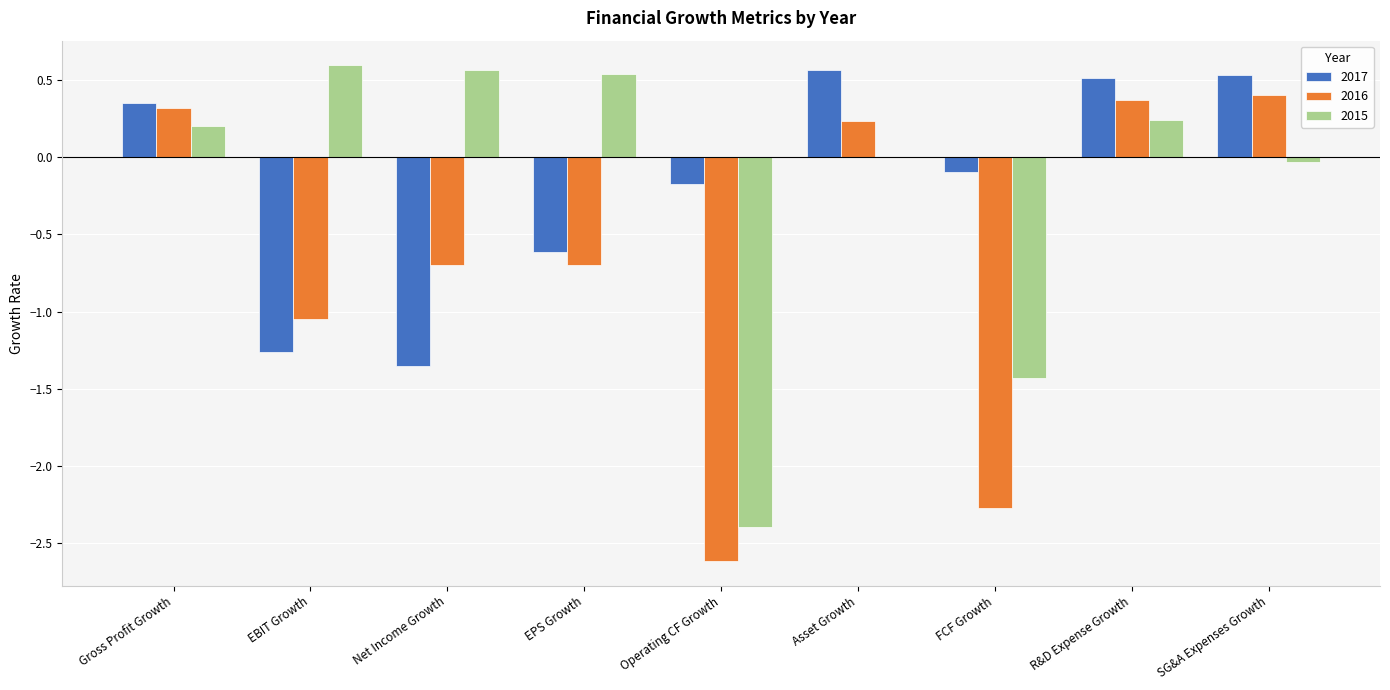

At which category is the sum across all series the highest?

R&D Expense Growth